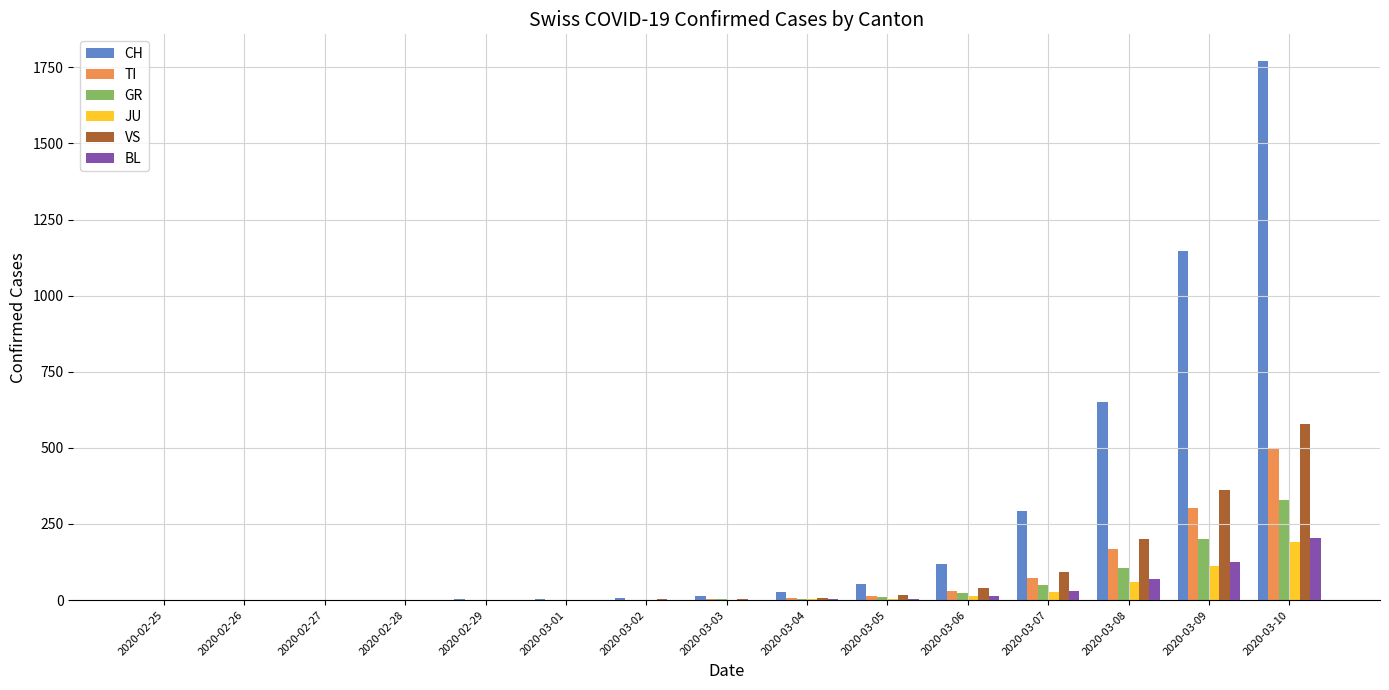

Where is VS nearest to the value 289?

2020-03-09